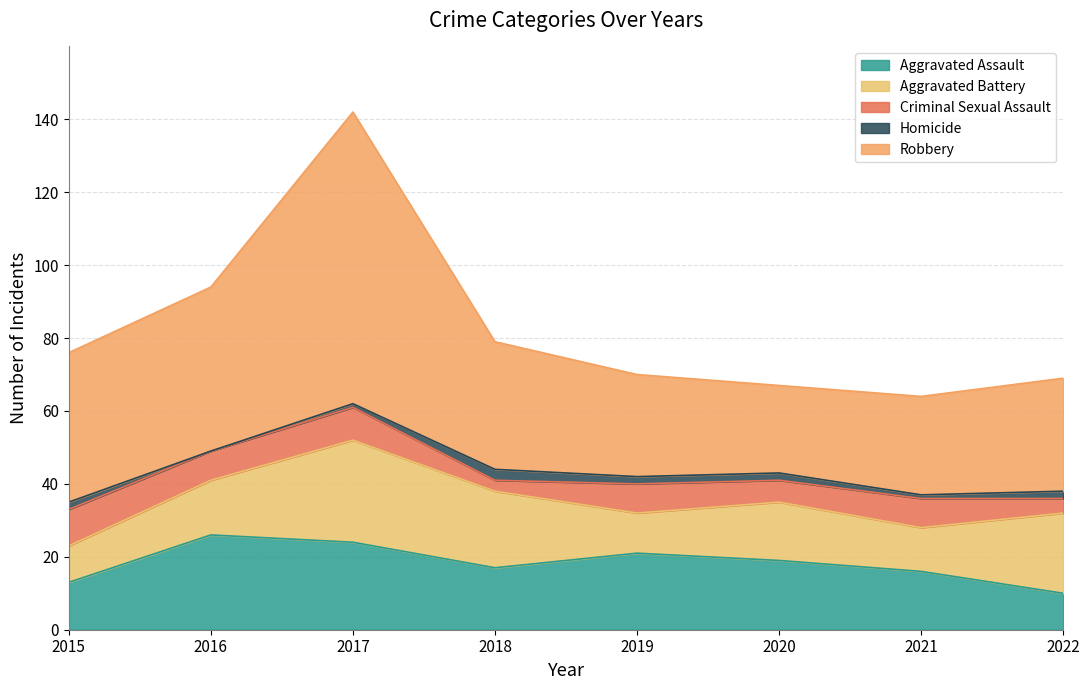

What is the difference between the highest and lowest values at 2021?

26